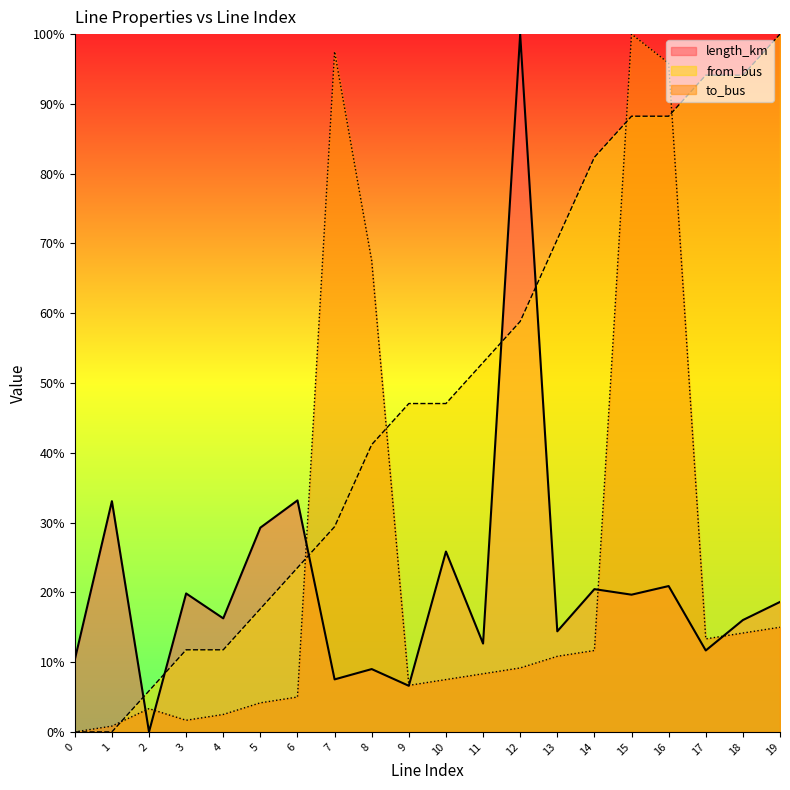

The length_km series shows 0.1 at 11. True or false?

True